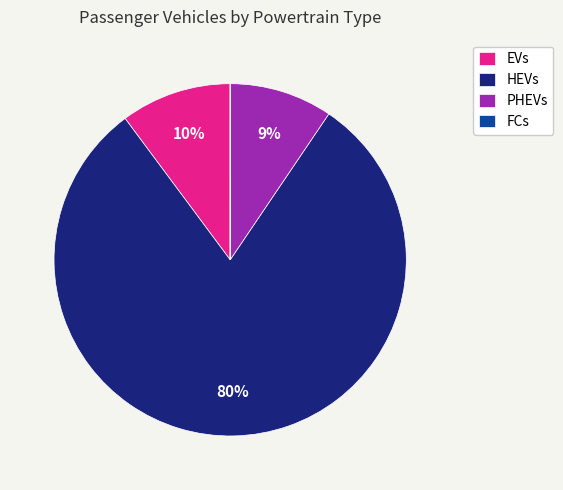

To the nearest percent, what is the combined percentage of HEVs and EVs?

91%